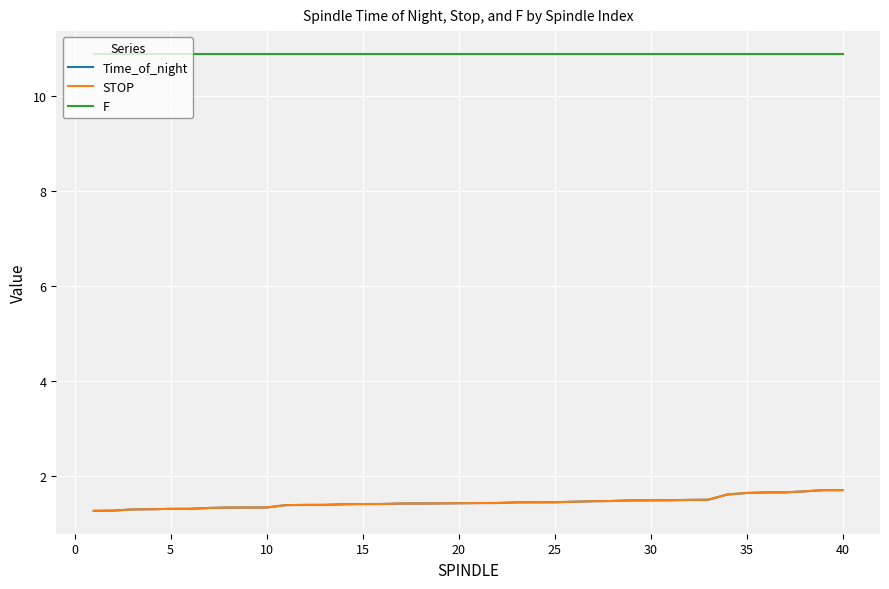

True or false: Time_of_night and F cross at least once.

False